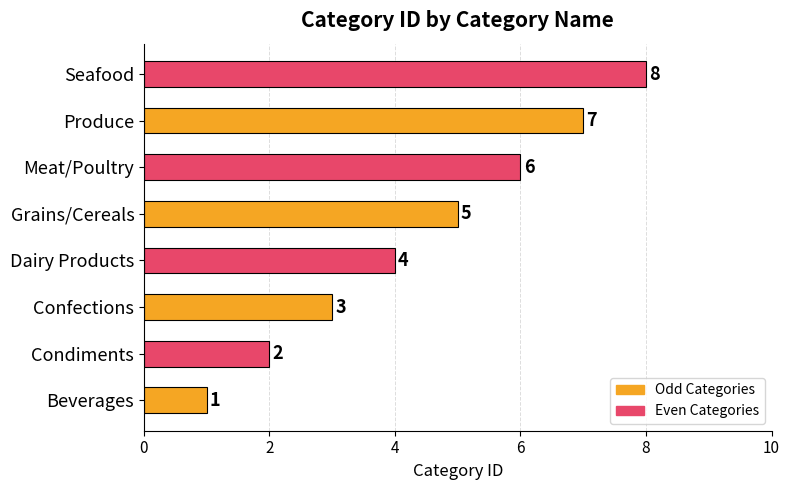

What is the ratio of the value at Confections to the value at Beverages?

3.0